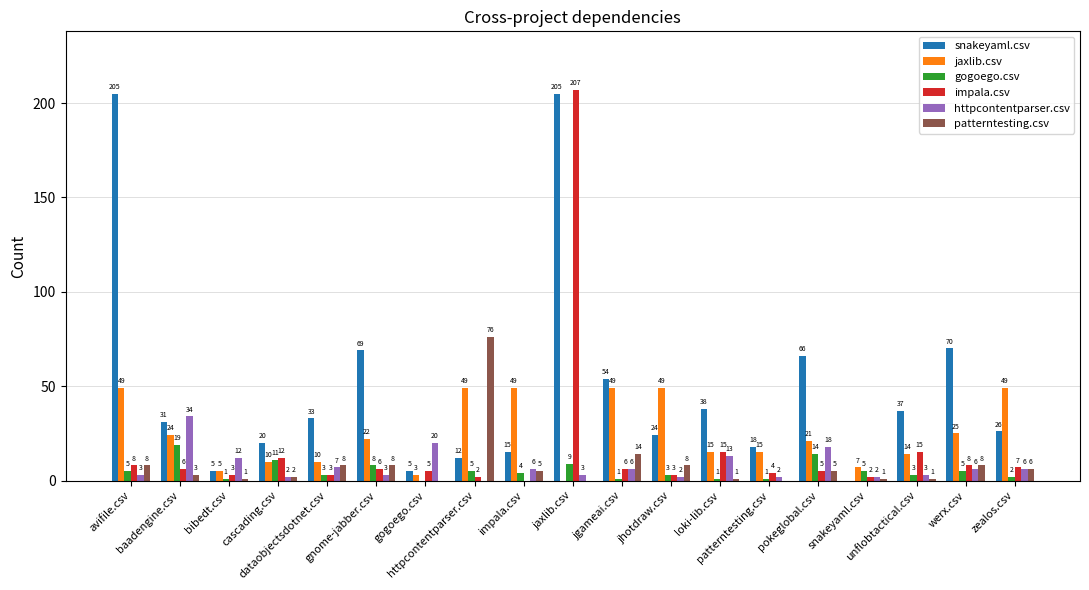

At which category is the sum across all series the highest?

jaxlib.csv